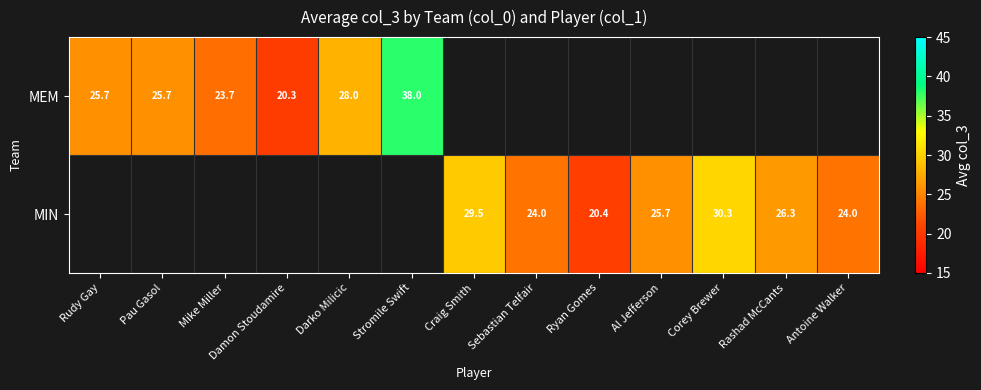

Which series has the widest spread of values?

MEM